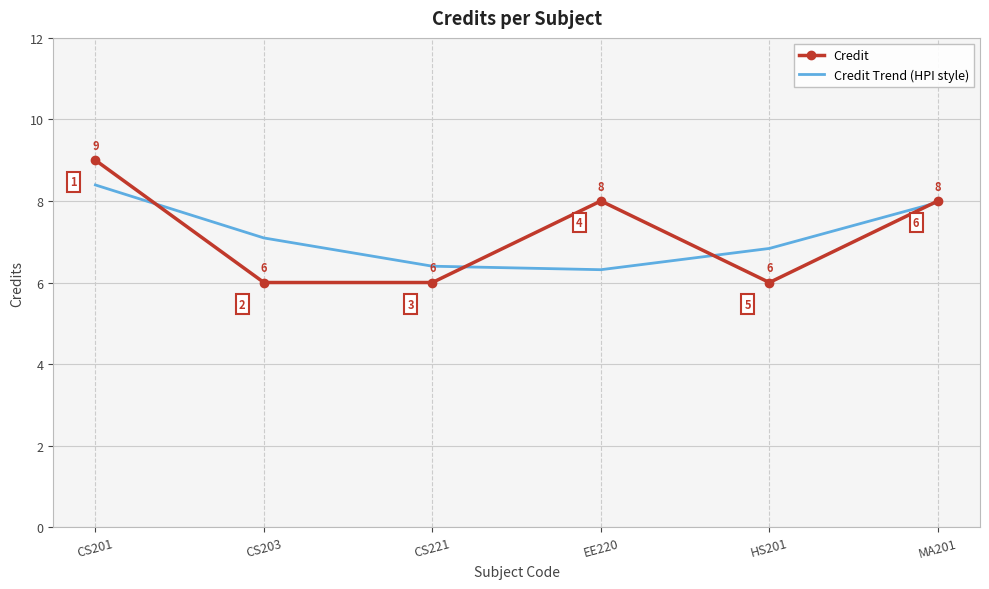

At which label does Credit Trend (HPI style) first exceed 7?

CS201